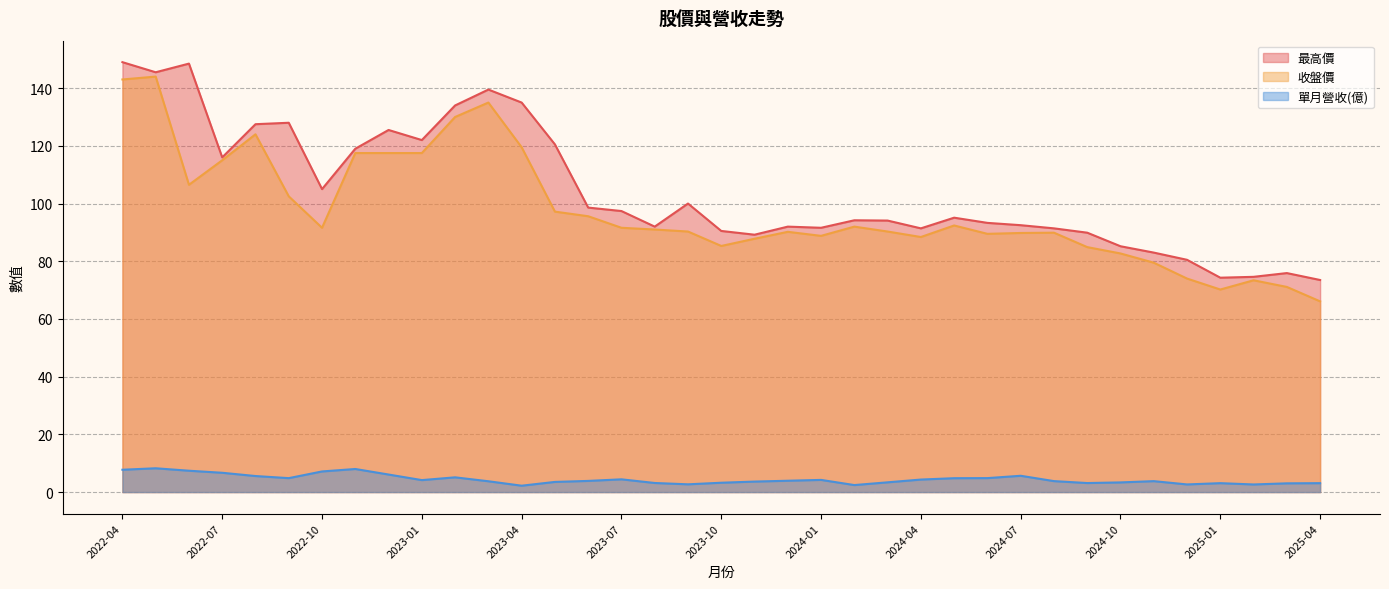

Reading left to right, list all the values displayed in this chart.

最高價: 149.0	145.5	148.5	116.0	127.5	128.0	105.0	119.0	125.5	122.0	134.0	139.5	135.0	120.5	98.6	97.4	92.0	100.0	90.5	89.2	92.0	91.6	94.2	94.1	91.4	95.1	93.3	92.5	91.4	89.9	85.2	83.0	80.5	74.3	74.6	75.9	73.5
收盤價: 143.0	144.0	106.5	115.0	124.0	102.5	91.6	117.5	117.5	117.5	130.0	135.0	119.5	97.2	95.6	91.6	91.0	90.3	85.3	87.8	90.2	88.8	92.0	90.3	88.4	92.4	89.5	89.8	89.9	84.9	82.7	79.5	74.0	70.2	73.4	71.1	66.1
單月營收(億): 7.7	8.2	7.4	6.7	5.6	4.8	7.2	8.0	6.1	4.2	5.1	3.8	2.2	3.5	3.9	4.4	3.1	2.7	3.2	3.6	3.9	4.2	2.4	3.4	4.3	4.8	4.8	5.7	3.8	3.1	3.4	3.8	2.6	3.1	2.6	3.0	3.1